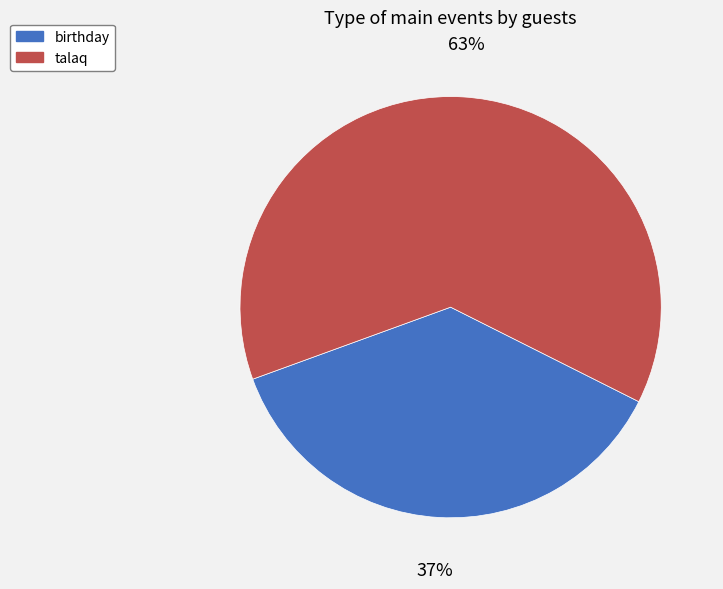

Is it true that birthday is 37% of the pie?

True